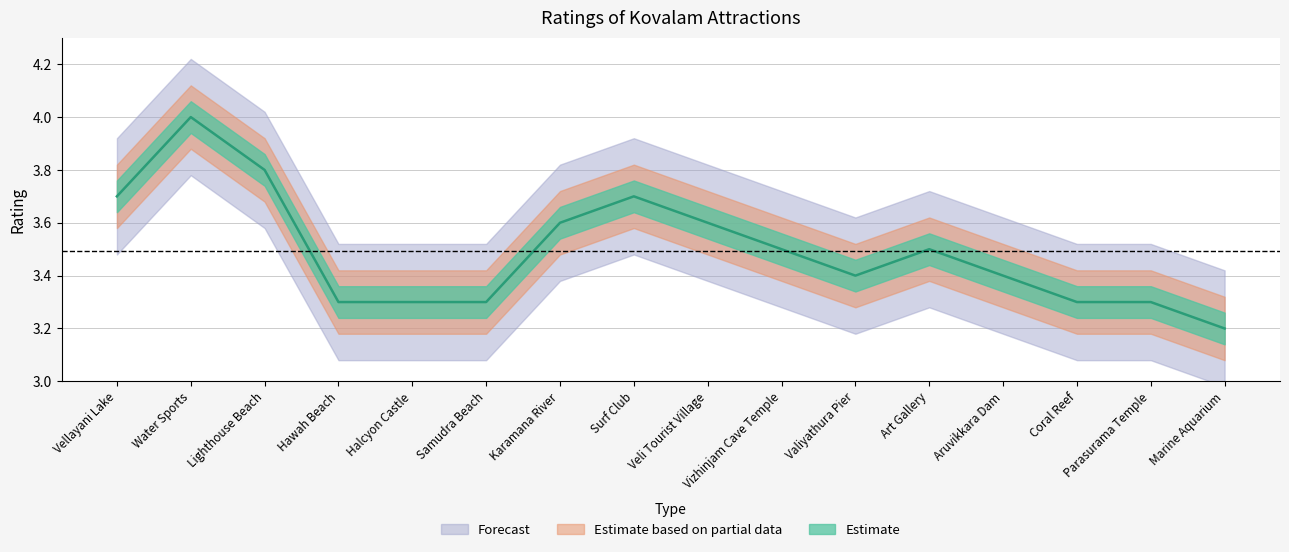

What position from the left is Valiyathura Pier?

11